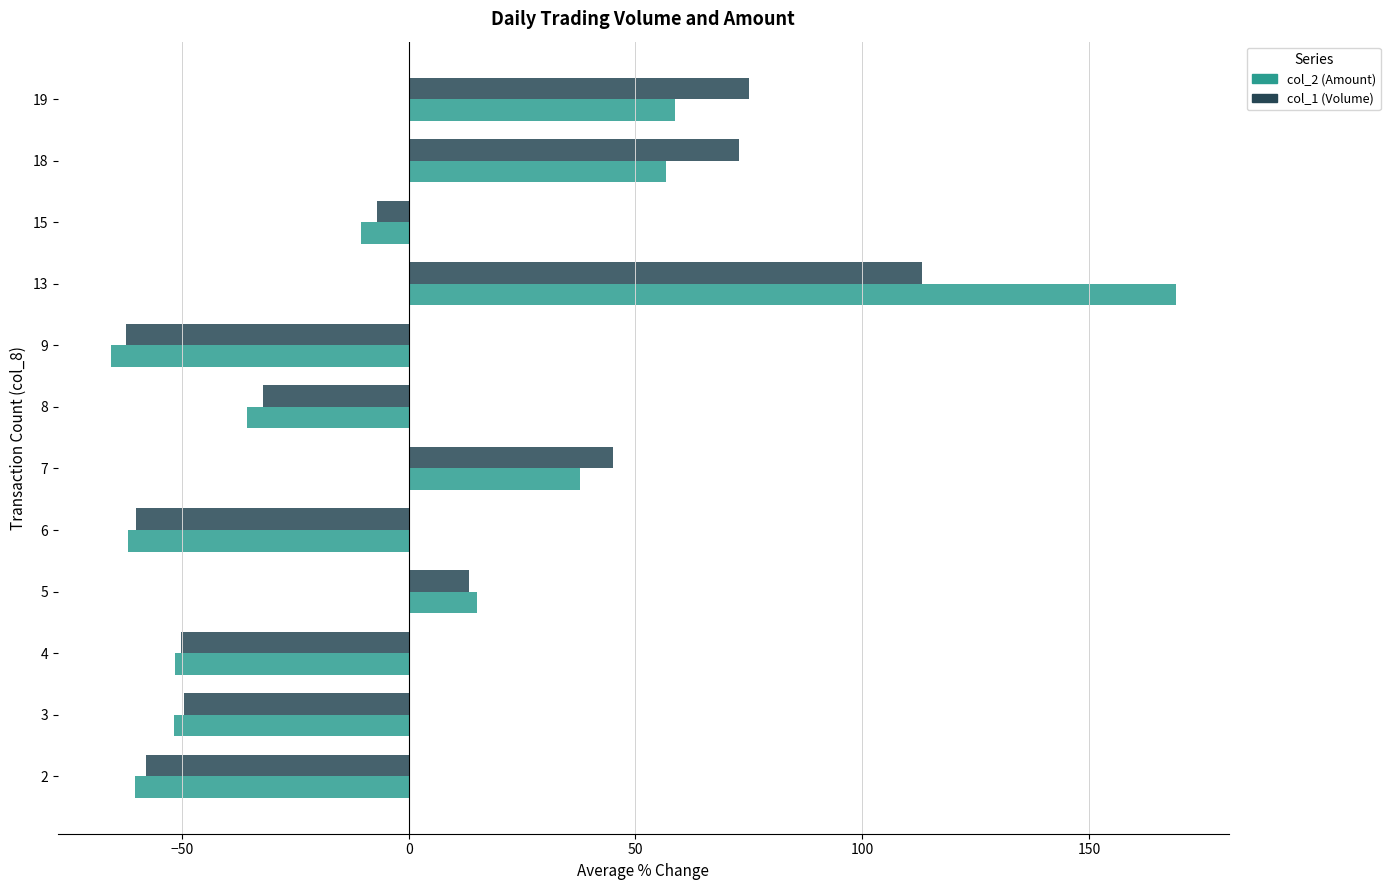

What is the lowest value of the col_1 (Volume) series?

-62.3